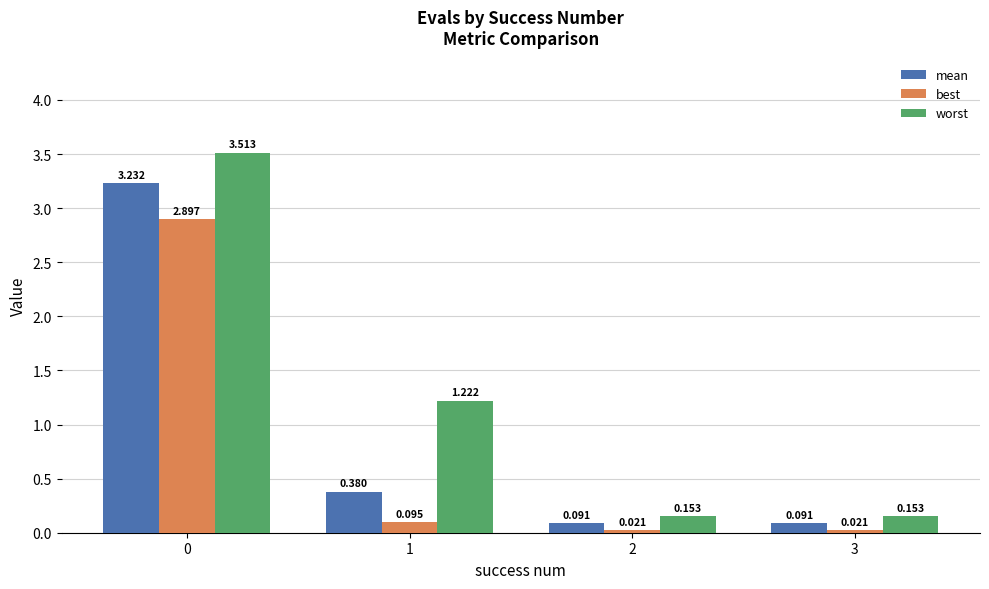

What is the difference between the highest and lowest values at 0?

0.6